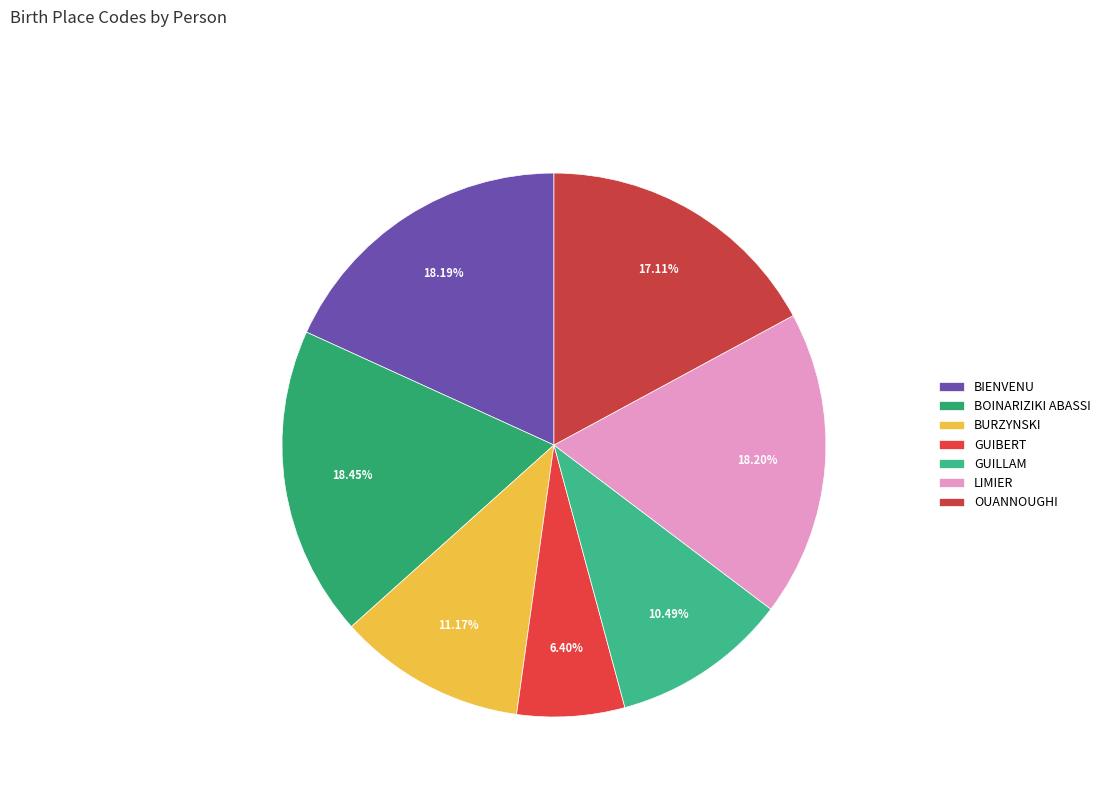

How many segments does this pie chart have?

7